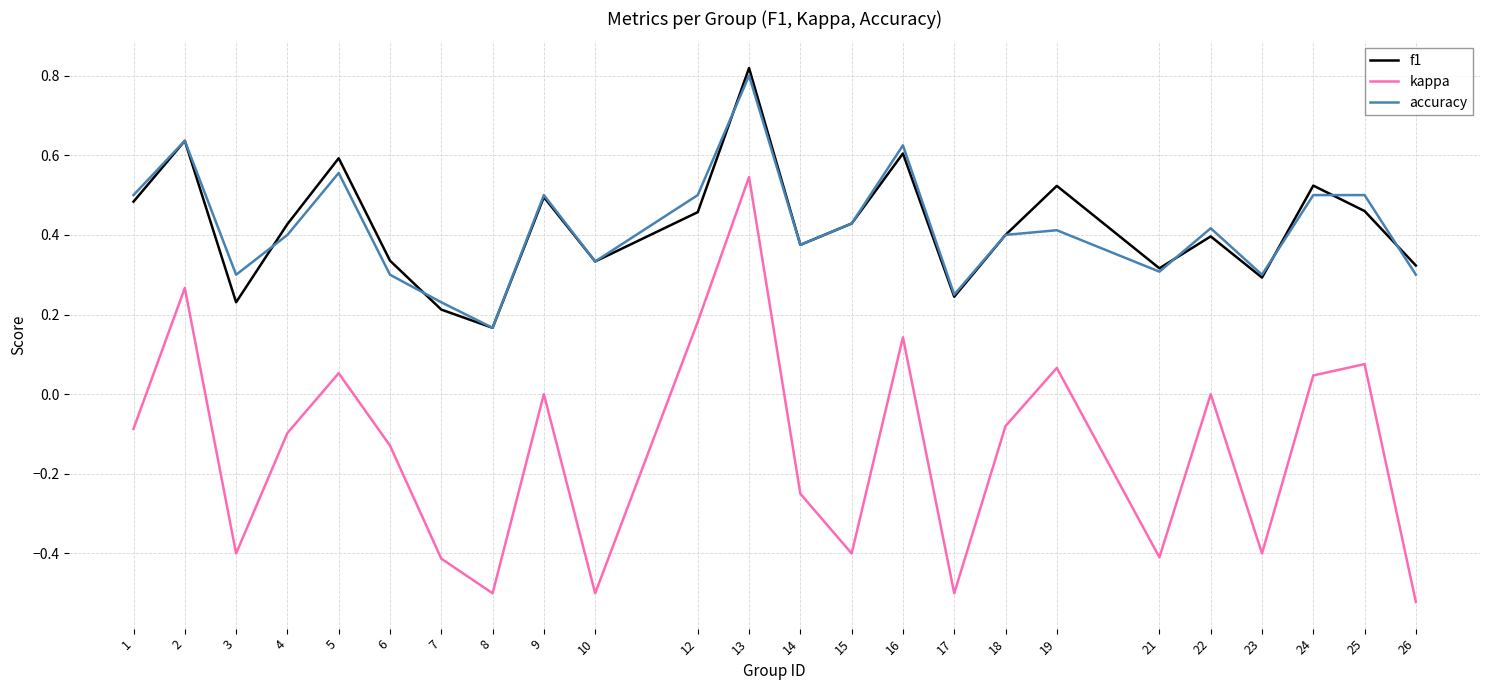

True or false: kappa and accuracy cross at least once.

False